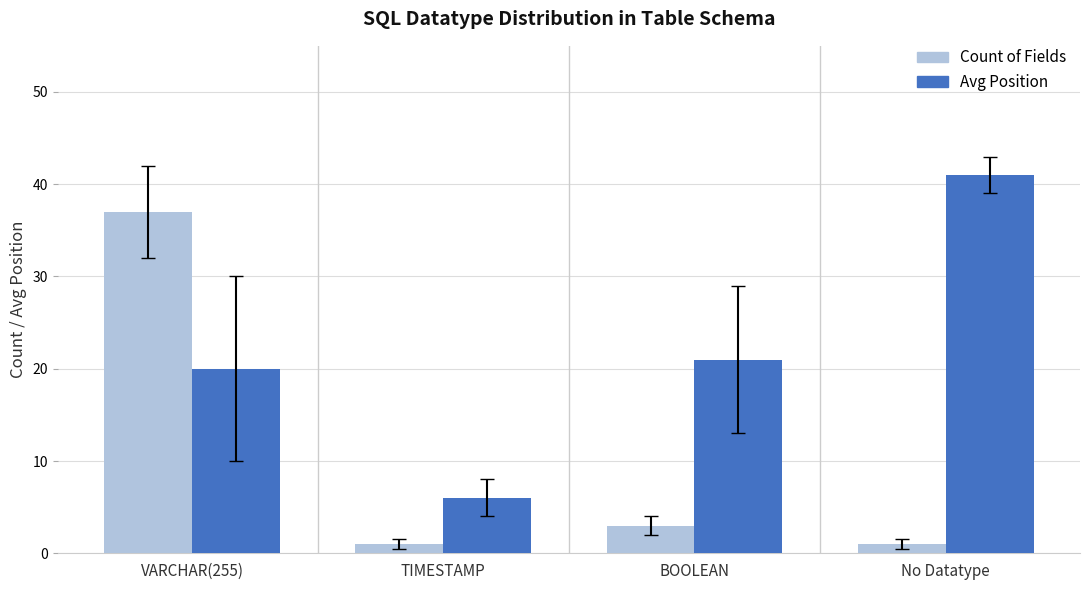

How many bars are there in each group?

2